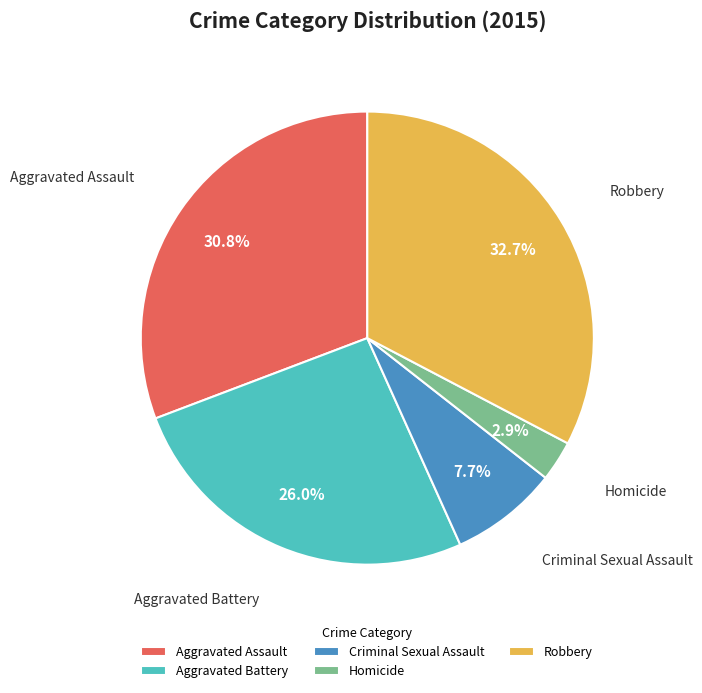

What is the smallest slice in the pie chart?

Homicide